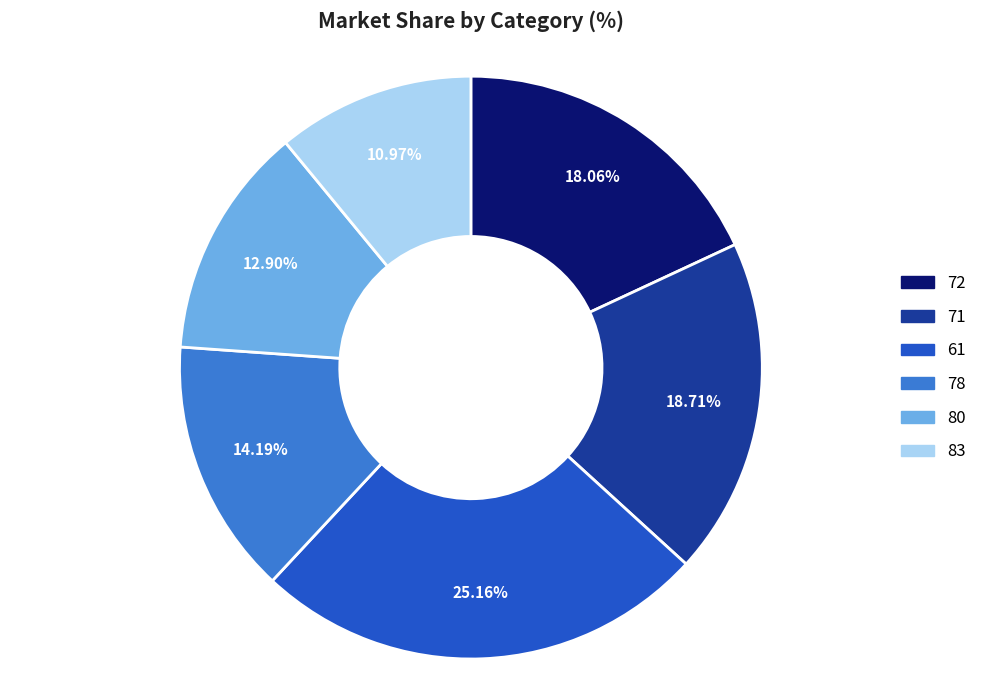

Does any single category account for the majority?

No